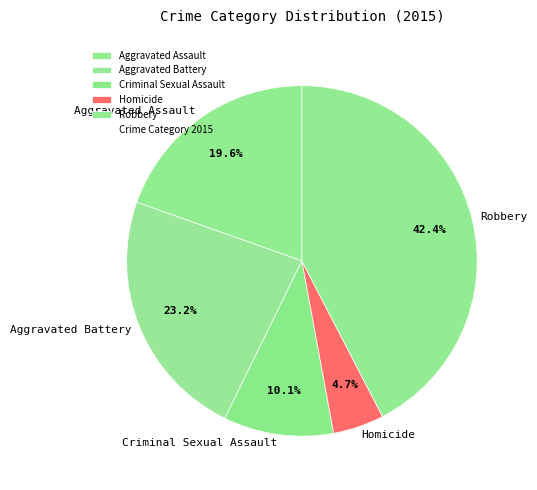

What percentage is the Aggravated Battery slice, to the nearest percent?

23%